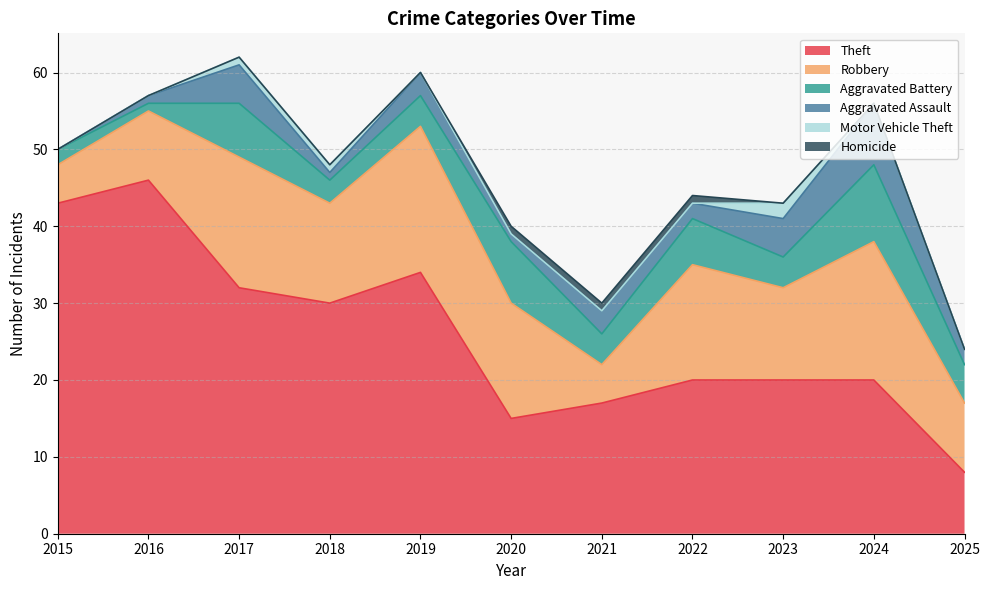

At 2017, list the series in order from smallest to largest.

Homicide, Motor Vehicle Theft, Aggravated Assault, Aggravated Battery, Robbery, Theft